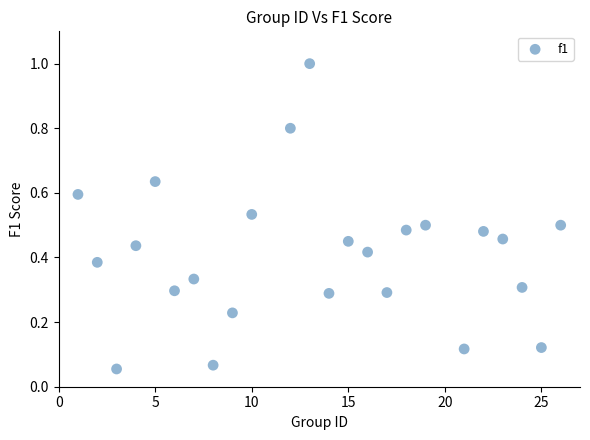

What is the range of Y values (max minus min)?

0.9